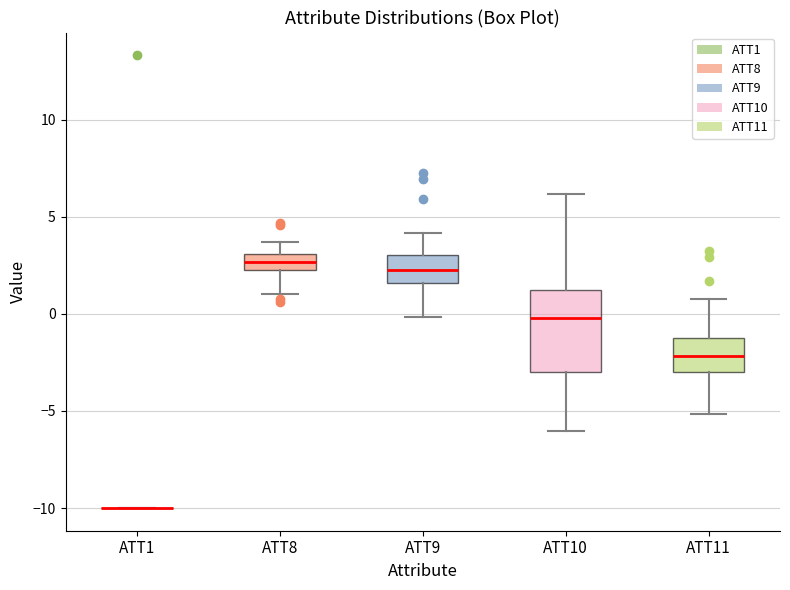

Where does the median line of the box for ATT8 sit on the y-axis? The values are not printed on the chart, so give them approximately, as read against the axis.

2.5